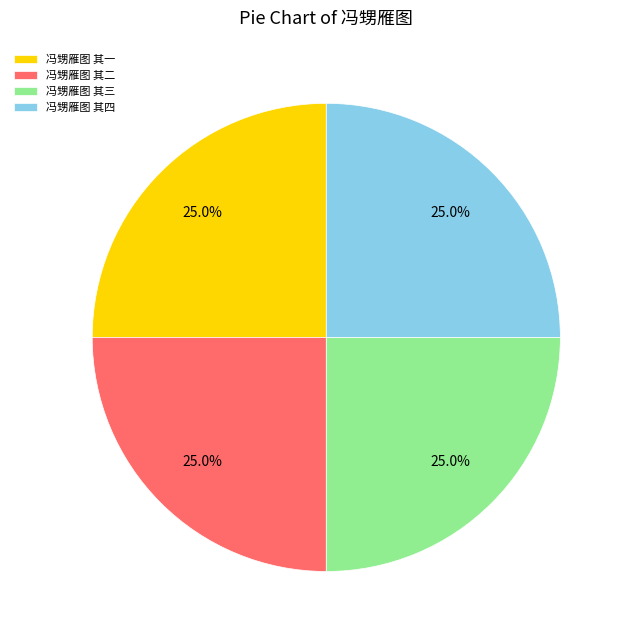

The 冯甥雁图 其二 slice represents 39% of the pie. True or false?

False